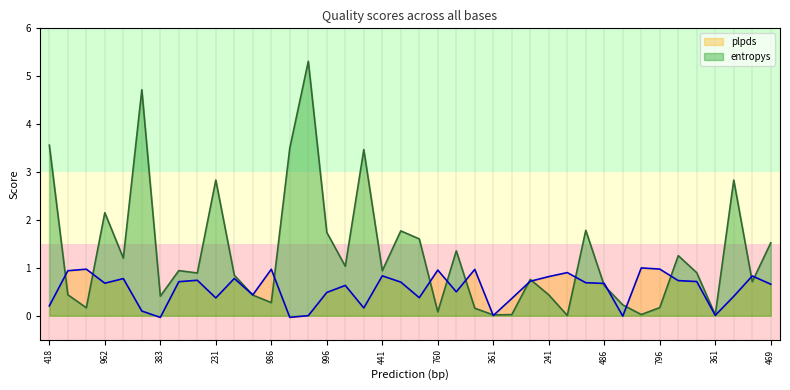

Which has a higher value, 986 or 579?

579